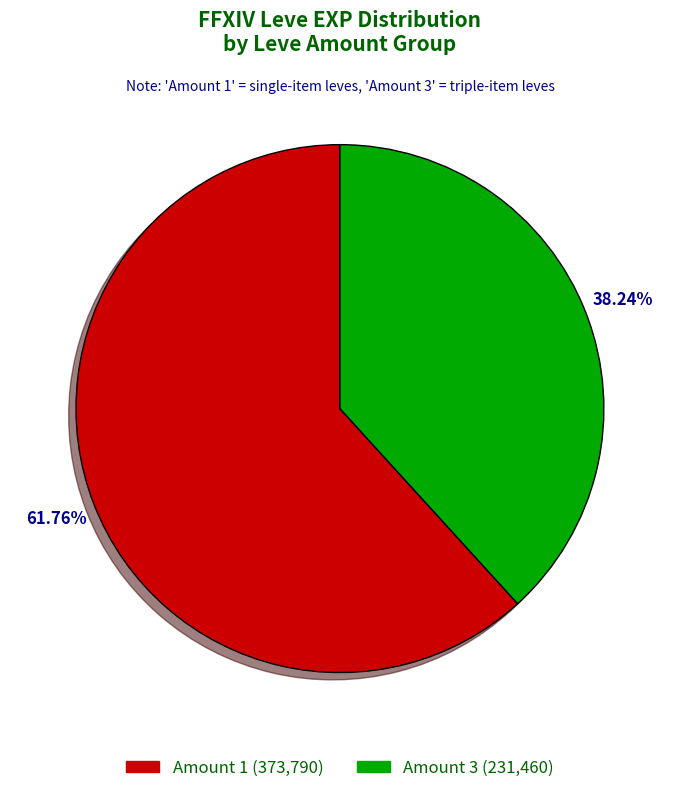

Count the number of slices in the pie.

2